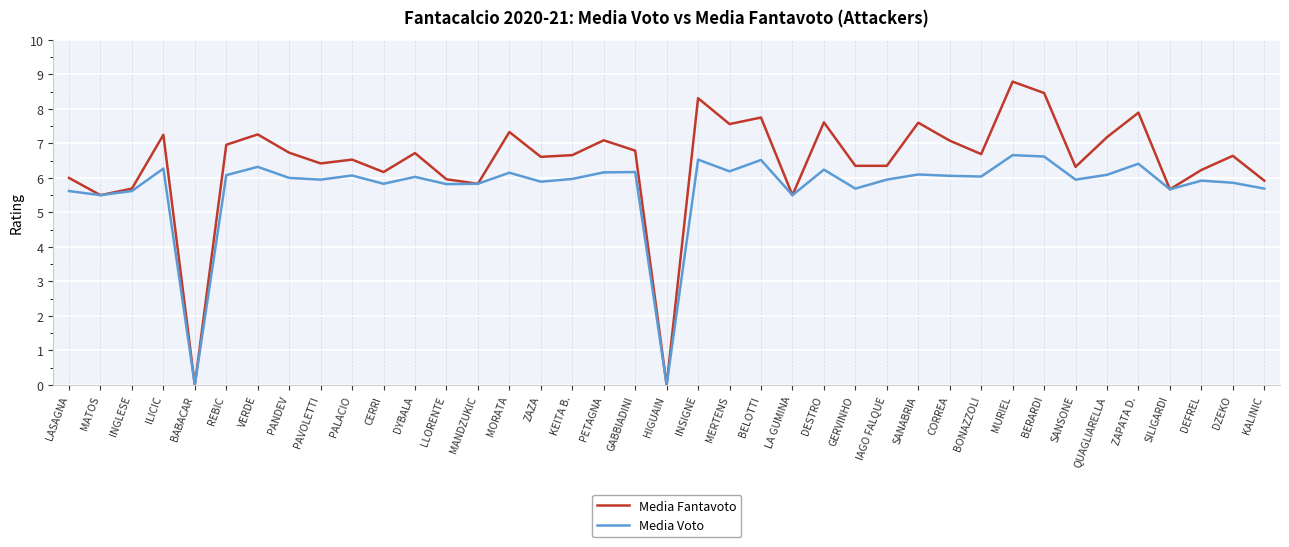

Does the chart display data point markers on the line(s)?

No